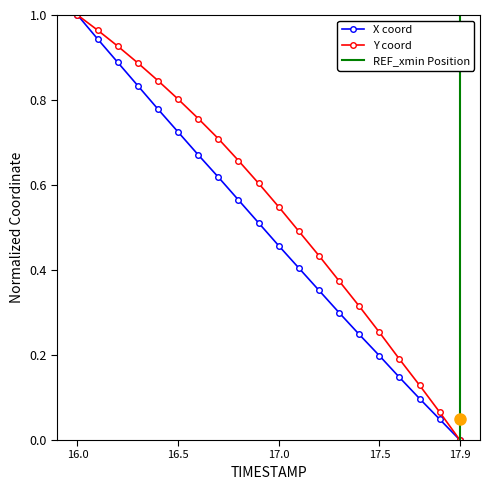

True or false: Y and X cross at least once.

False